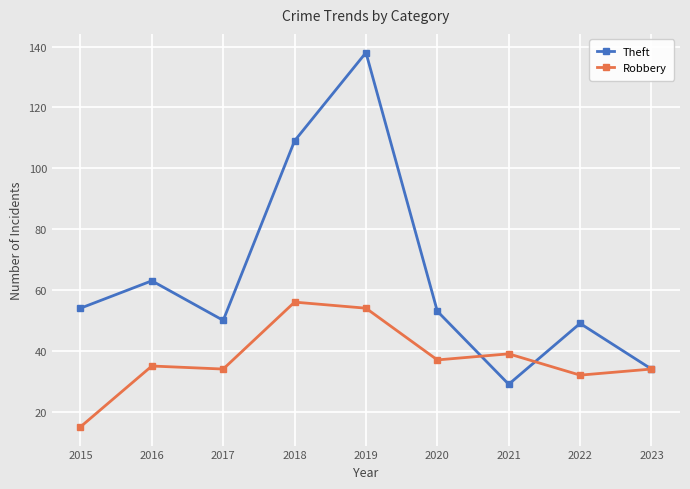

Reading right to left, what are all the values shown in this chart?

Theft: 2023=34	2022=49	2021=29	2020=53	2019=138	2018=109	2017=50	2016=63	2015=54
Robbery: 2023=34	2022=32	2021=39	2020=37	2019=54	2018=56	2017=34	2016=35	2015=15